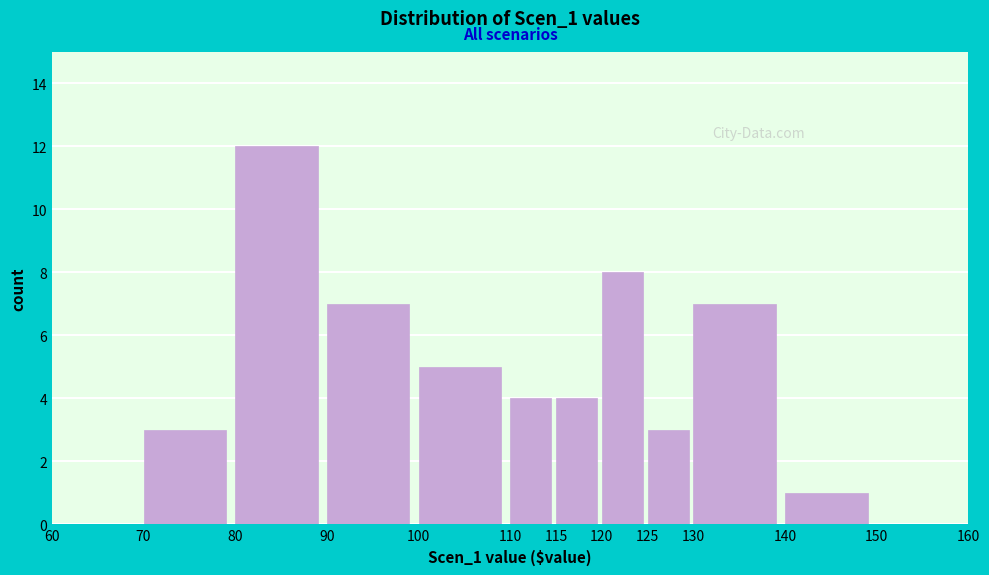

Reading left to right, transcribe this chart: for each bar, give the range it covers on the x-axis and its height. The values are not printed on the chart, so give them approximately, as read against the axis.

60 to 70: 0
70 to 80: 3
80 to 90: 12
90 to 100: 7
100 to 110: 5
110 to 115: 4
115 to 120: 4
120 to 125: 8
125 to 130: 3
130 to 140: 7
140 to 150: 1
150 to 160: 0